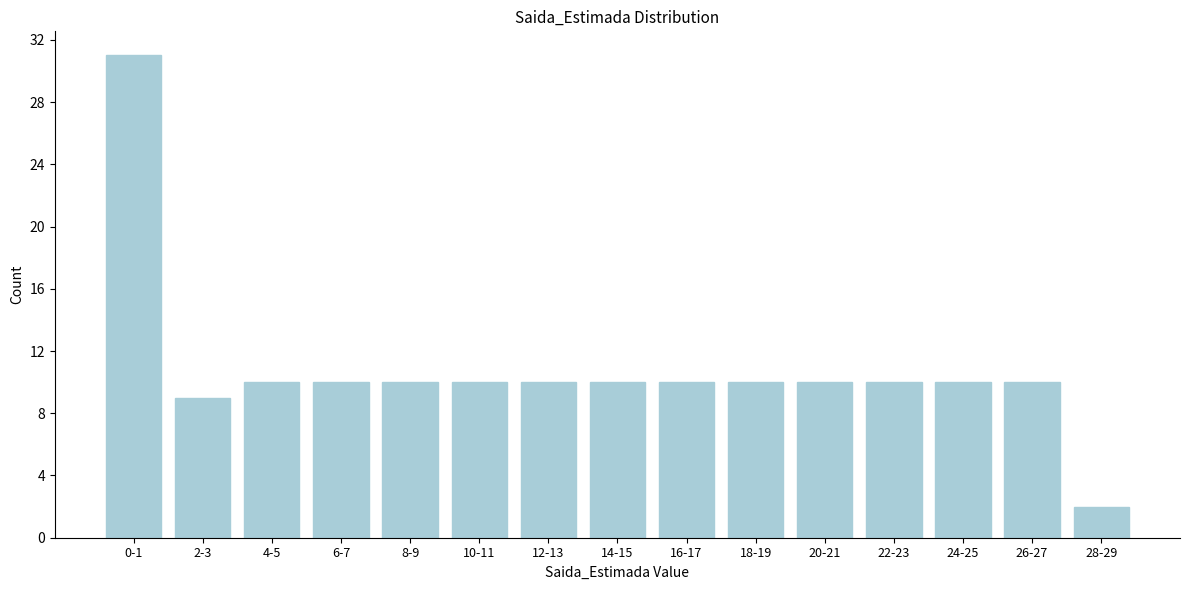

Reading left to right, extract all data points from this chart.

0-1=31	2-3=9	4-5=10	6-7=10	8-9=10	10-11=10	12-13=10	14-15=10	16-17=10	18-19=10	20-21=10	22-23=10	24-25=10	26-27=10	28-29=2